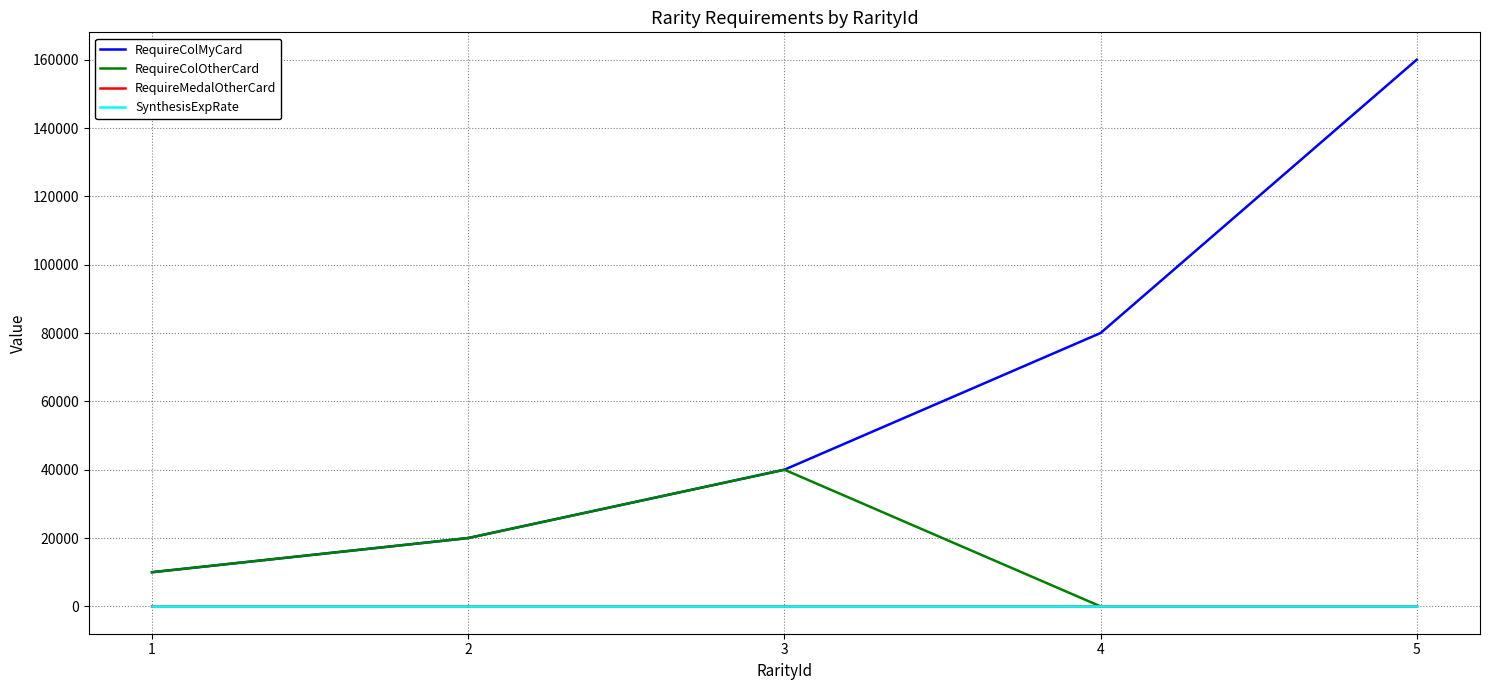

Is the value of SynthesisExpRate at 1 greater than the value of RequireColOtherCard at 2?

No